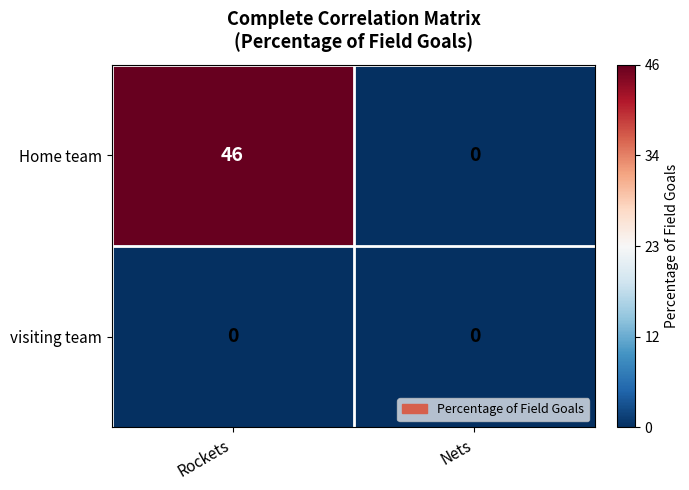

What is the sum of the Home team values at Nets and Rockets?

46